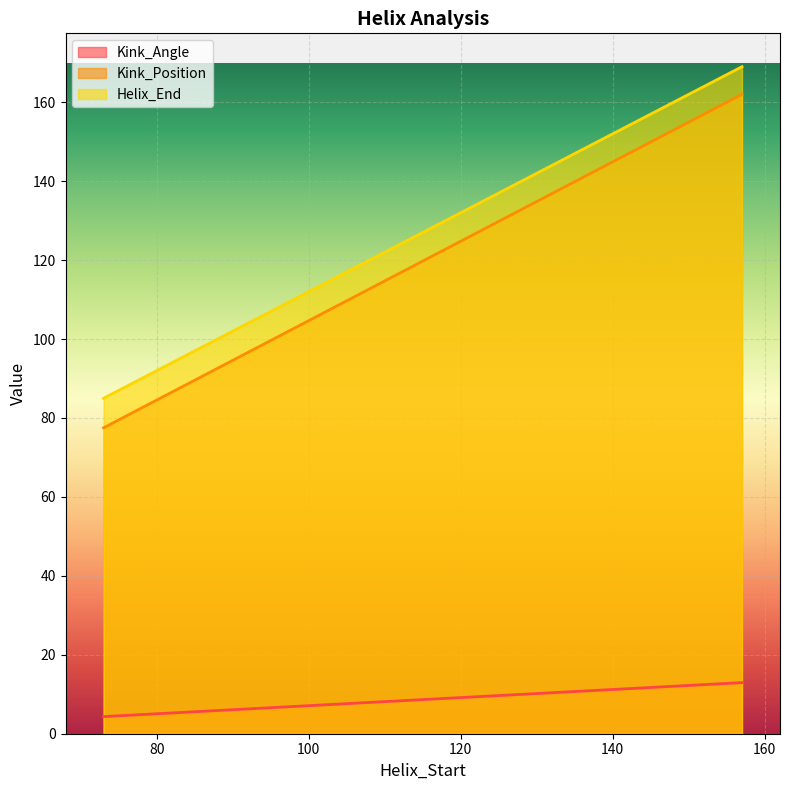

Which series has the largest total across all categories?

Helix_End